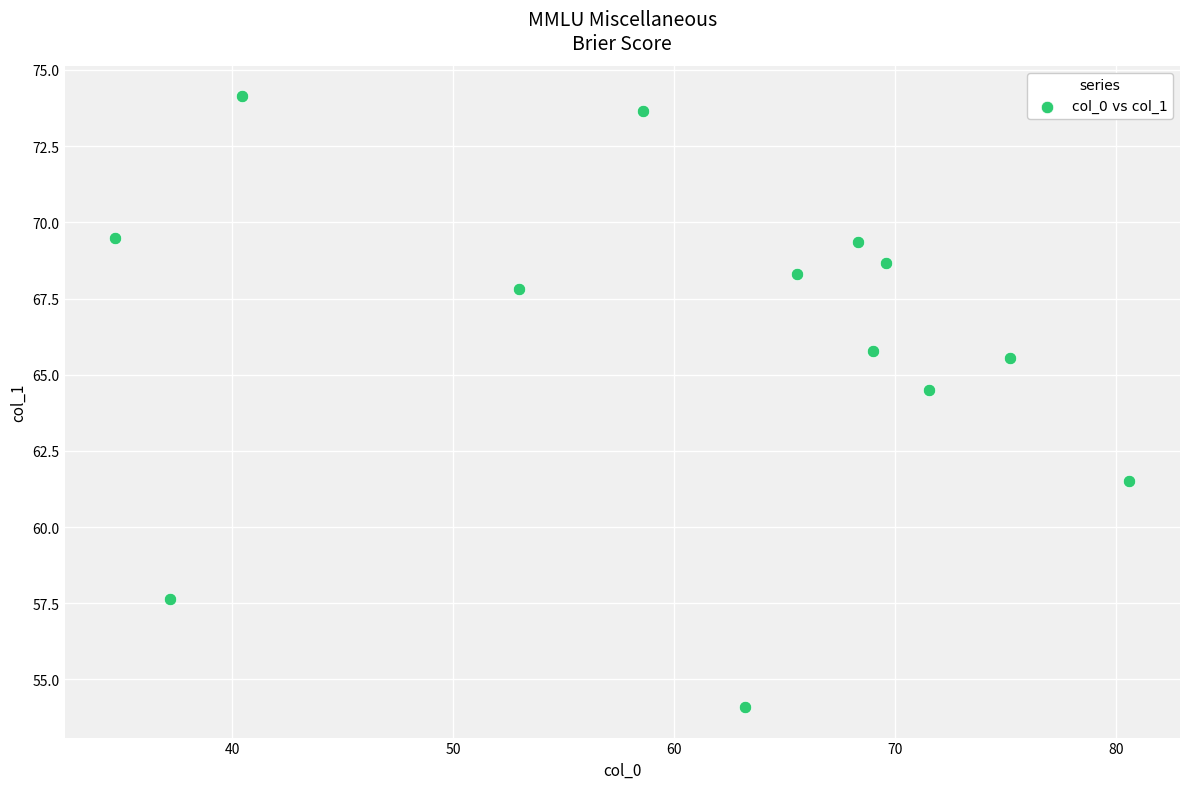

What Y value in the scatter plot is closest to 64?

64.5